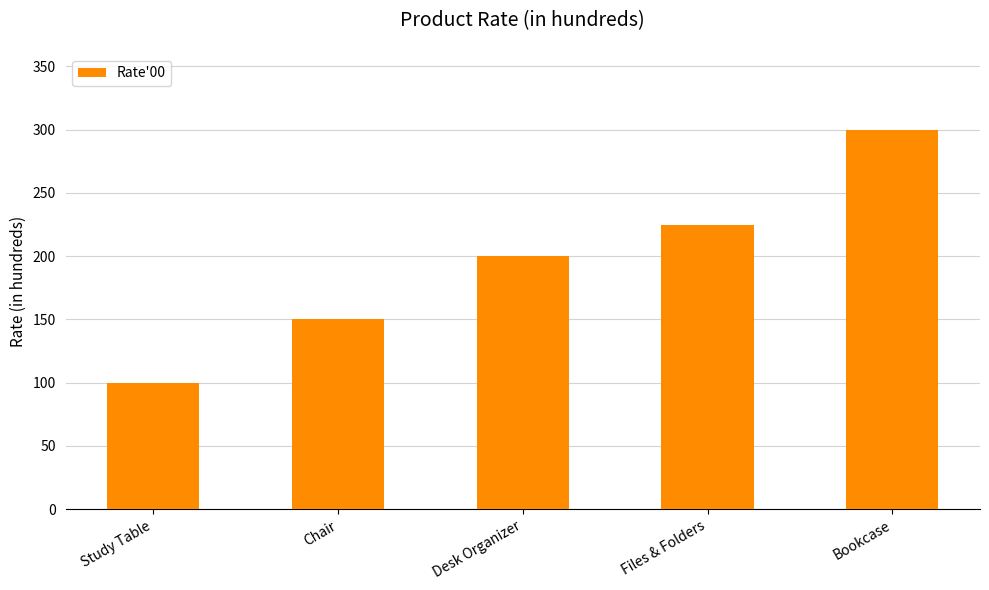

Rank the categories by value from highest to lowest.

Bookcase, Files & Folders, Desk Organizer, Chair, Study Table